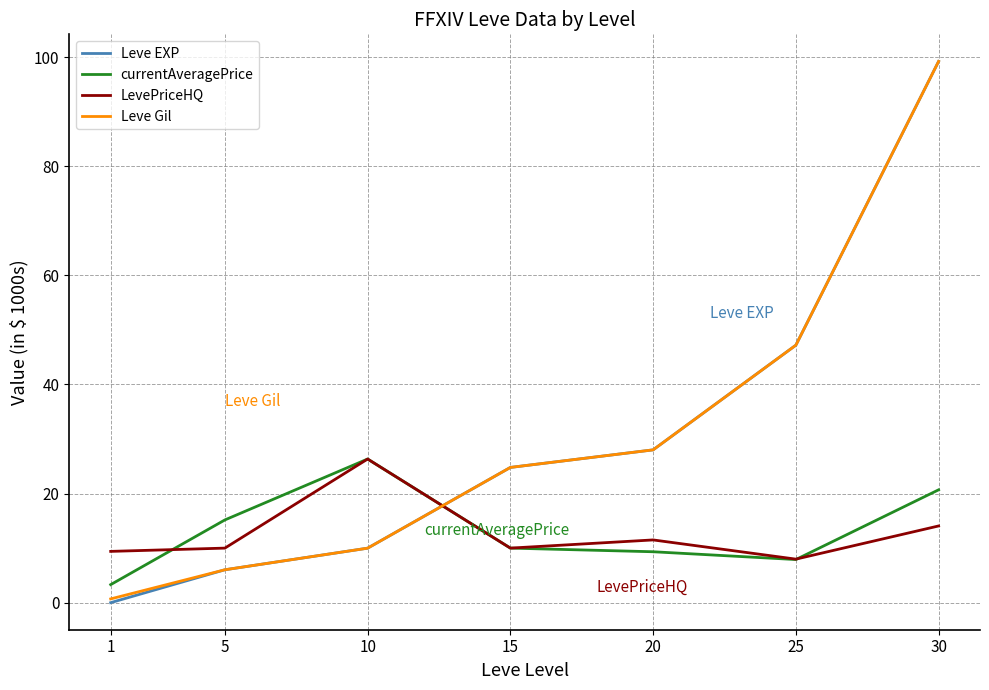

Where is Leve EXP nearest to the value 49?

25